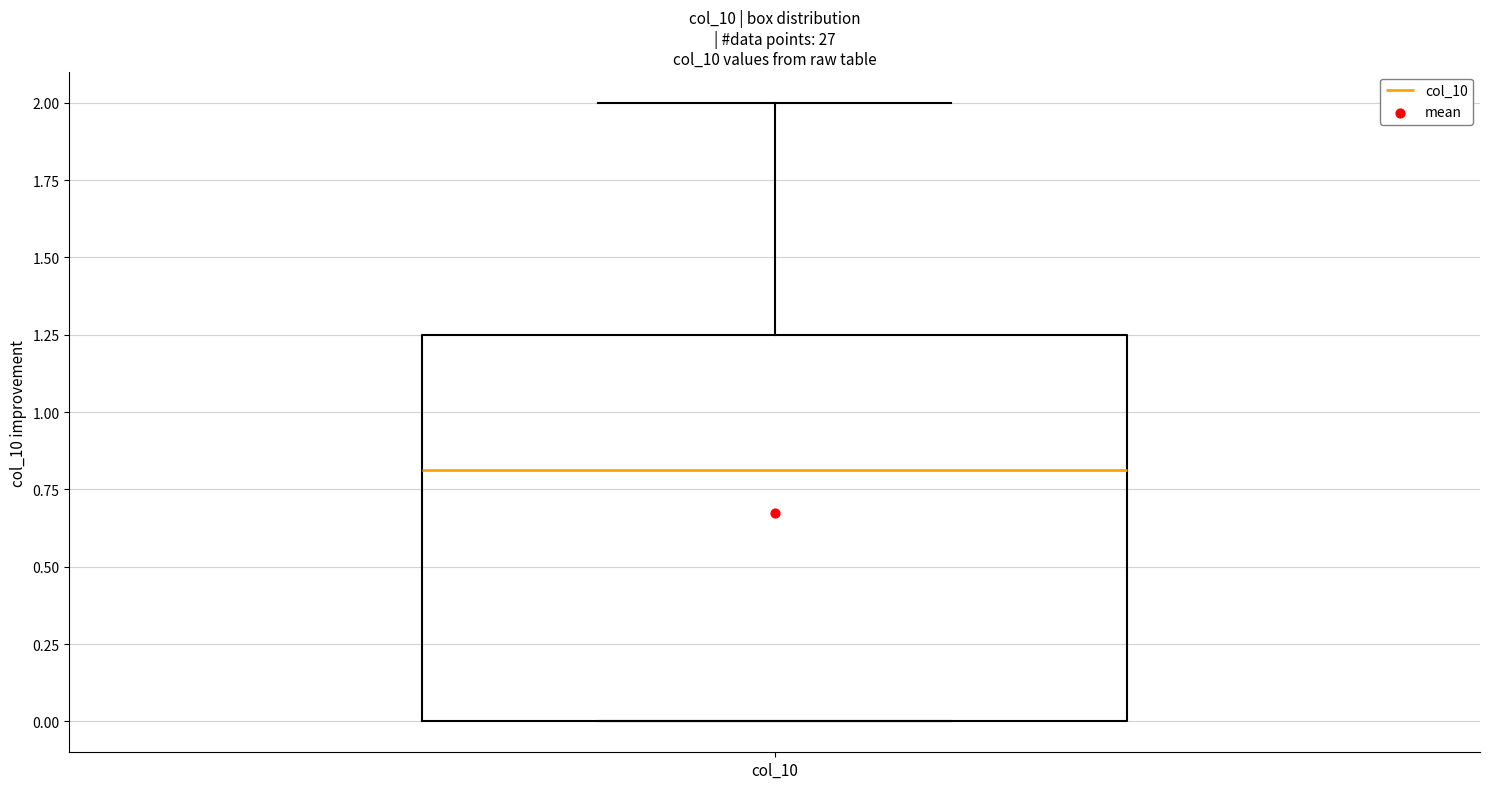

Read this box plot against the y-axis: the position of the median line, the range covered by the box, and the ends of both whiskers. The values are not printed on the chart, so give them approximately, as read against the axis.

median 0.80, box 0.00 to 1.25, whiskers 0.00 to 2.00